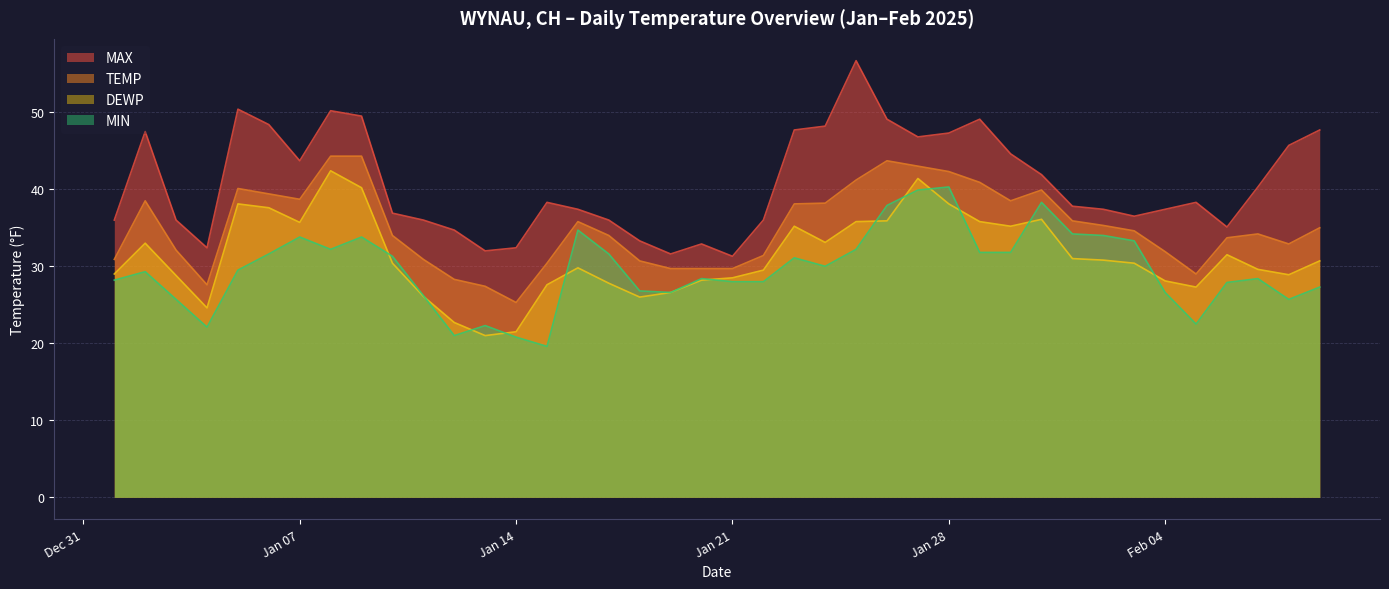

What is the label of the 40th point from the left?

2025-02-09